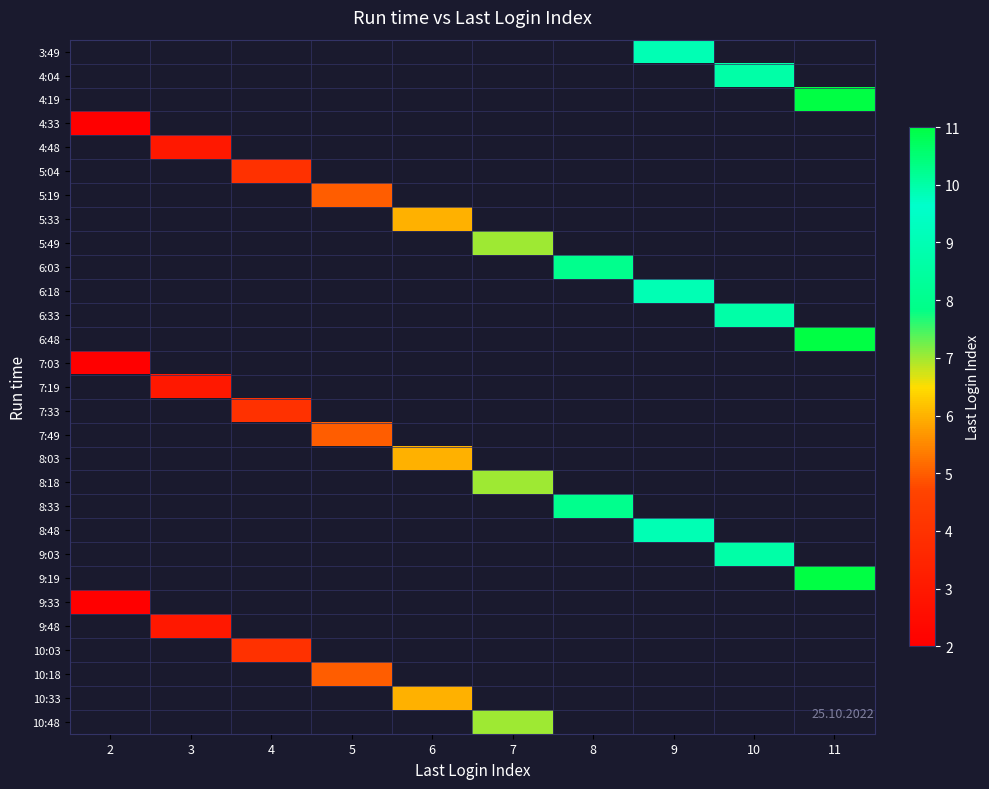

How many categories are shown in the chart?

10